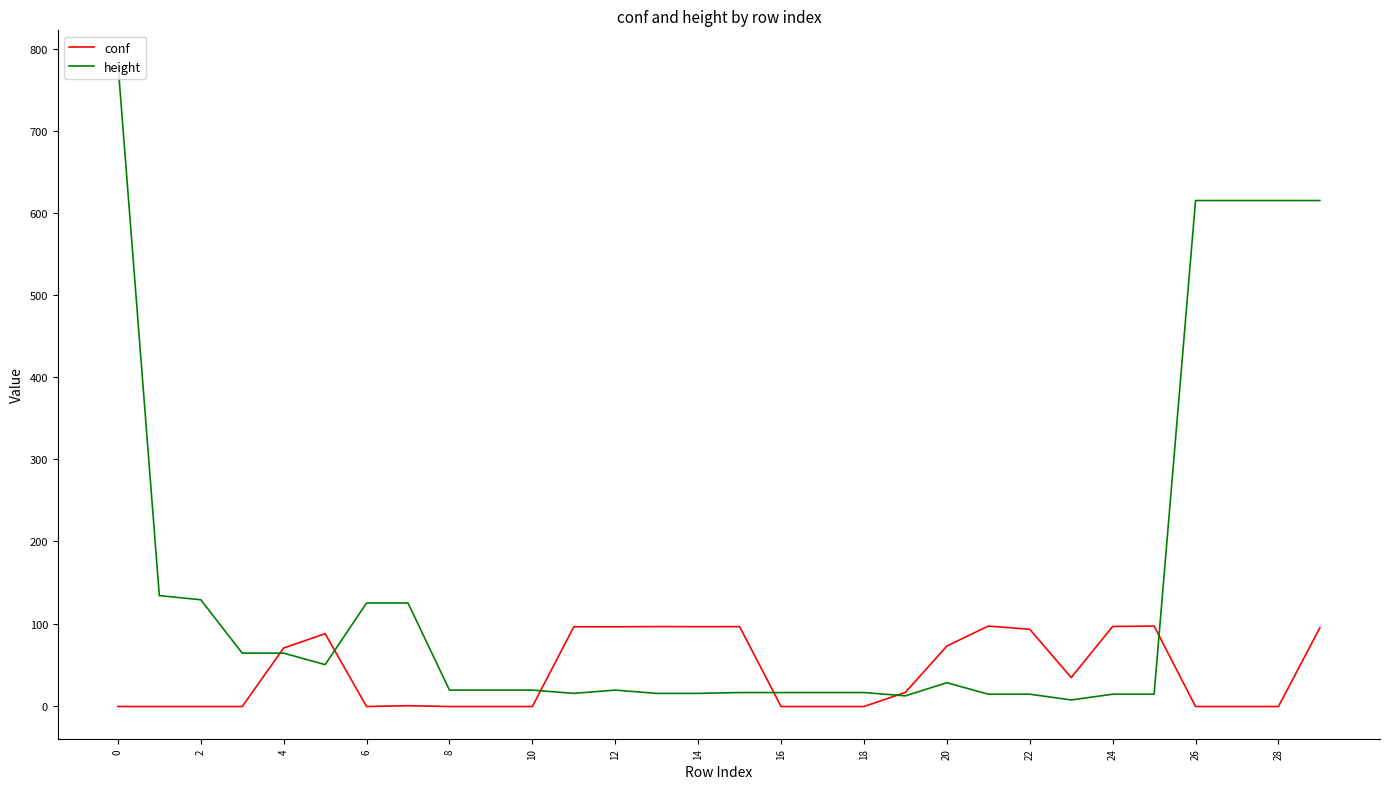

Which series has the widest spread of values?

height